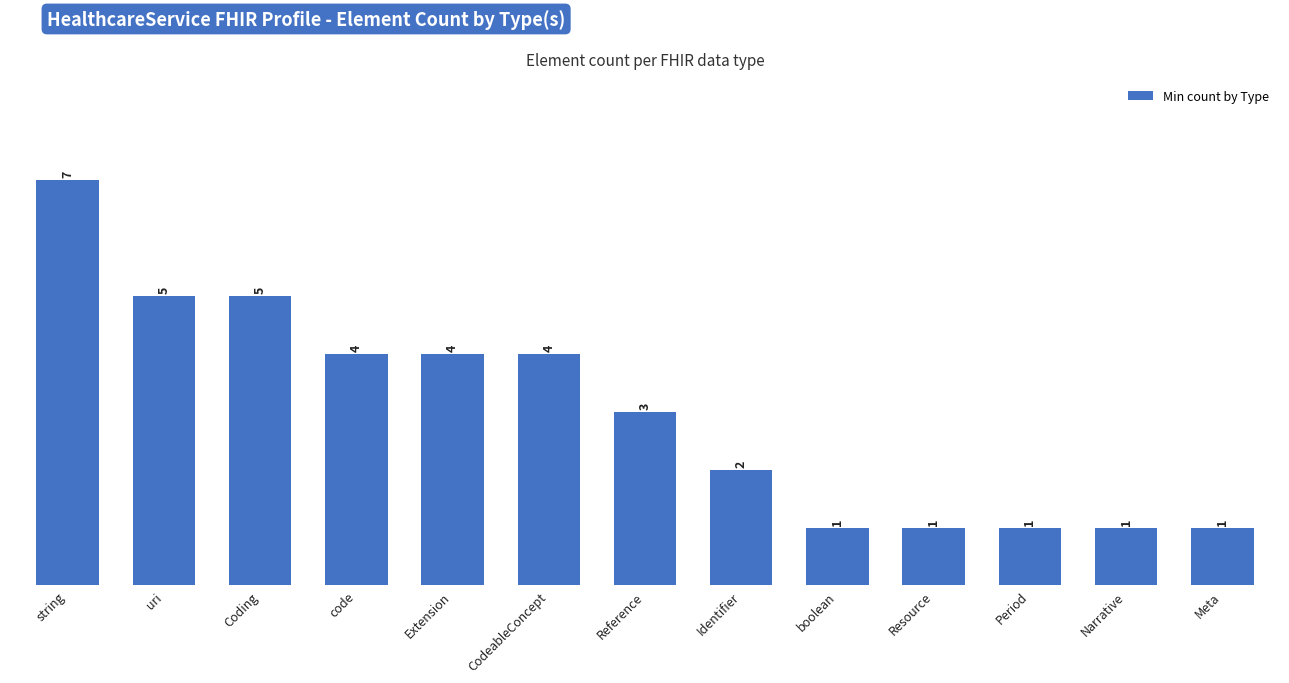

Count the values in the range 1 to 4.

10